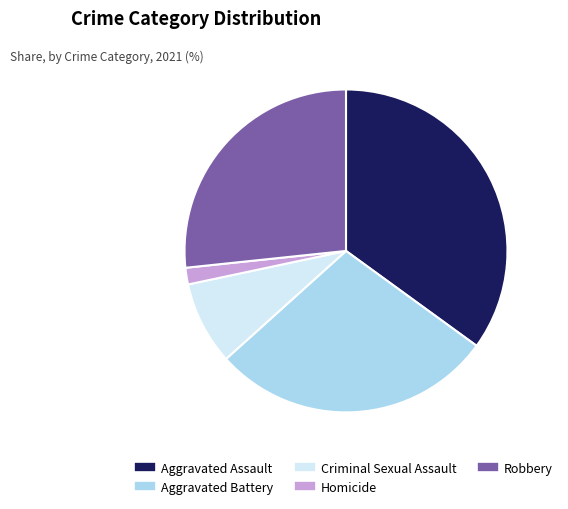

Do Homicide and Robbery together represent more than half of the pie?

No